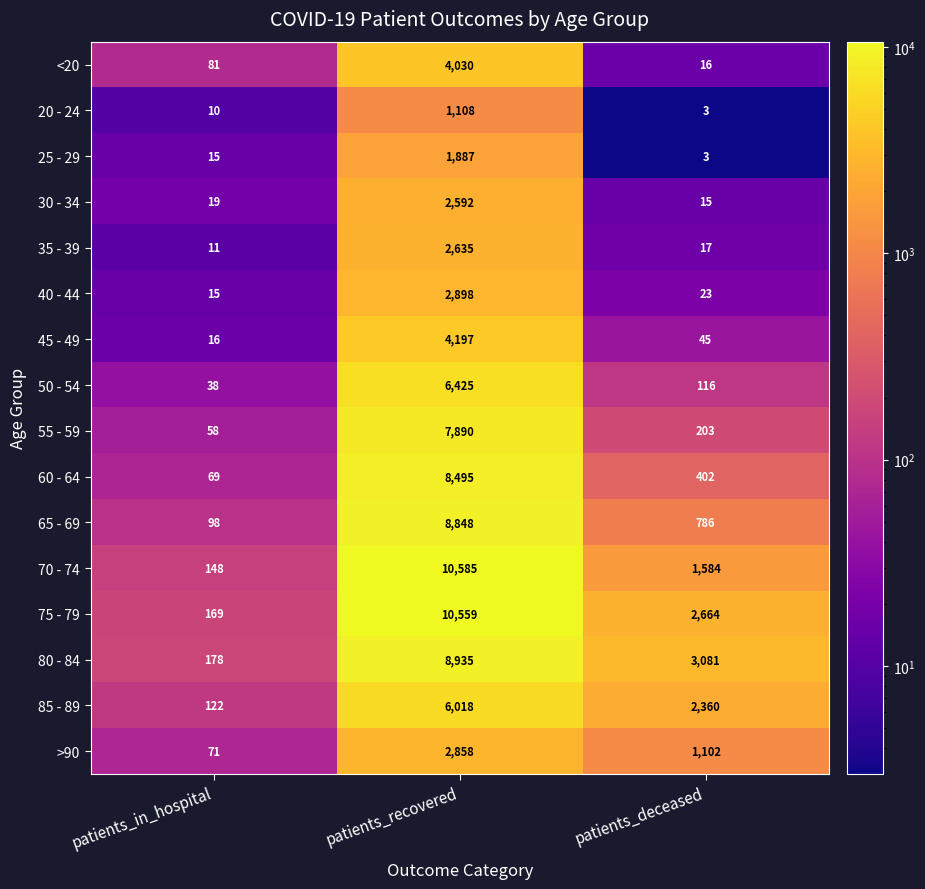

At which label does 65 - 69 reach its minimum?

patients_in_hospital